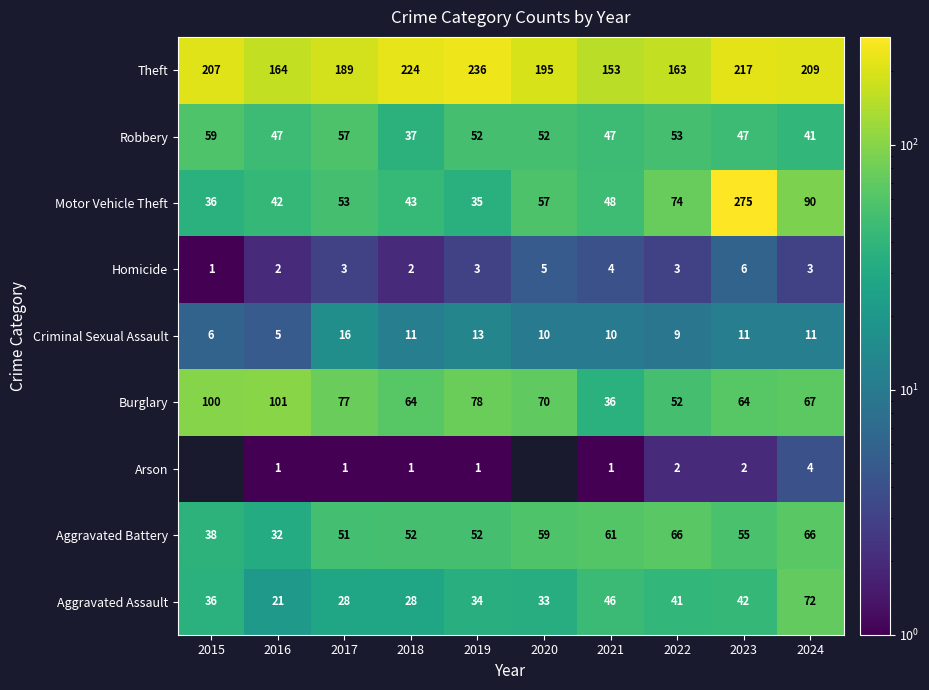

Which has a higher value, 2016 or 2024?

2024